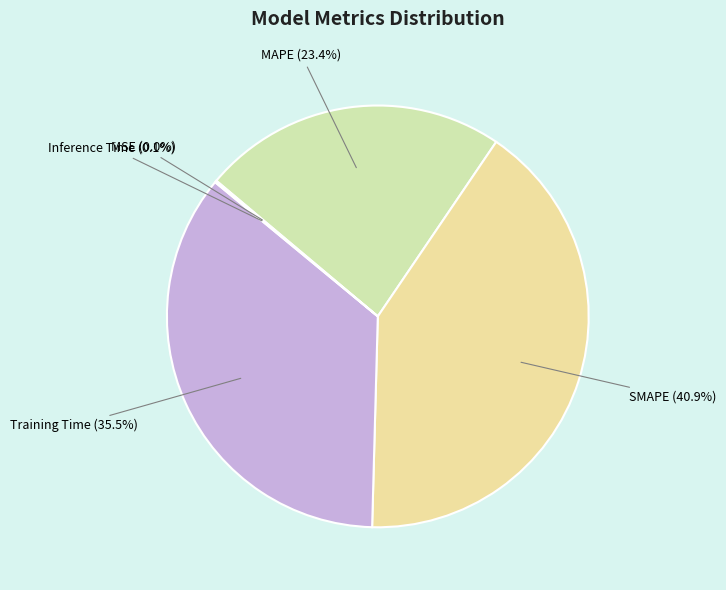

Does any single category account for the majority?

No